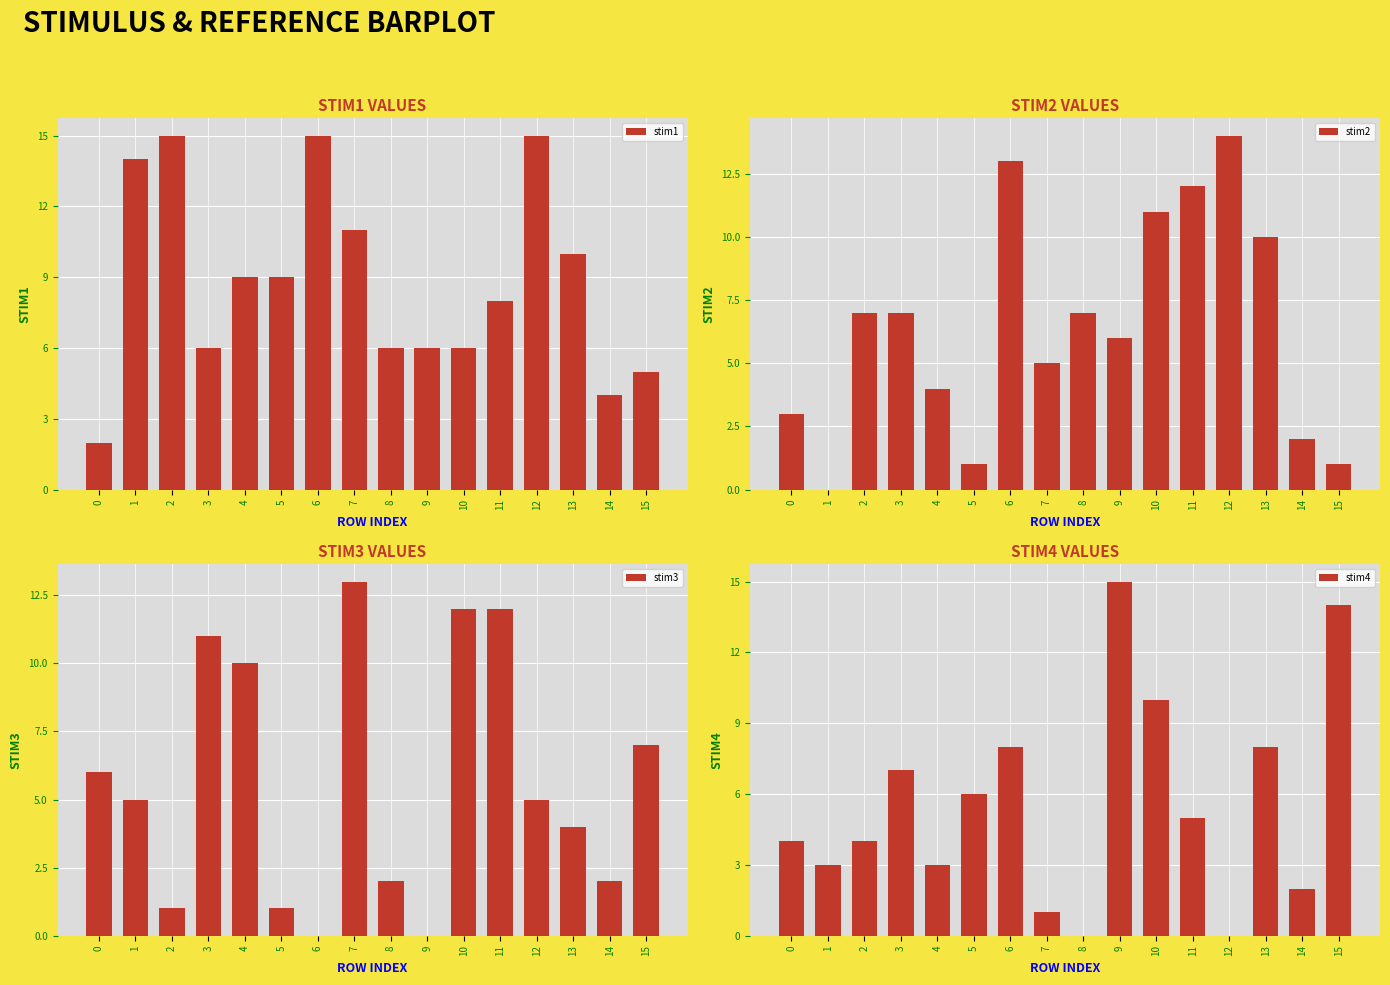

How many values in the stim3 series are below 5?

7